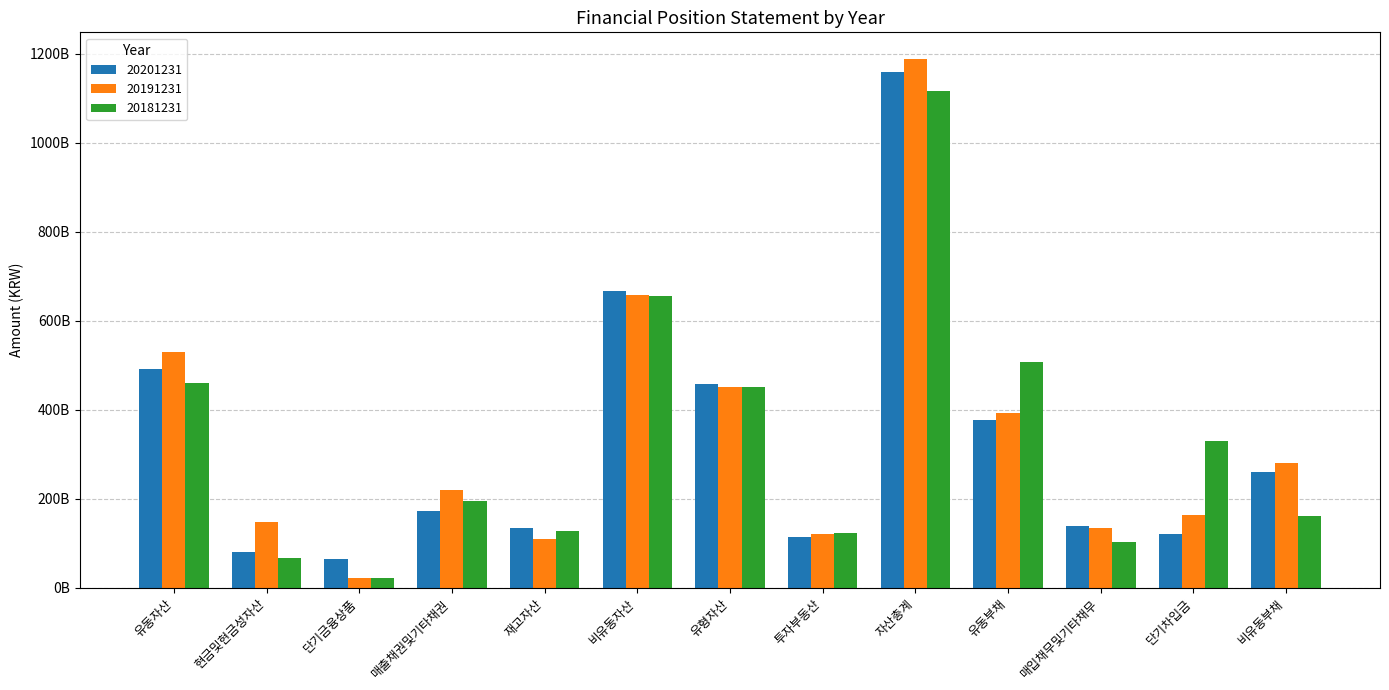

What are all the series names shown in the legend?

20201231, 20191231, 20181231